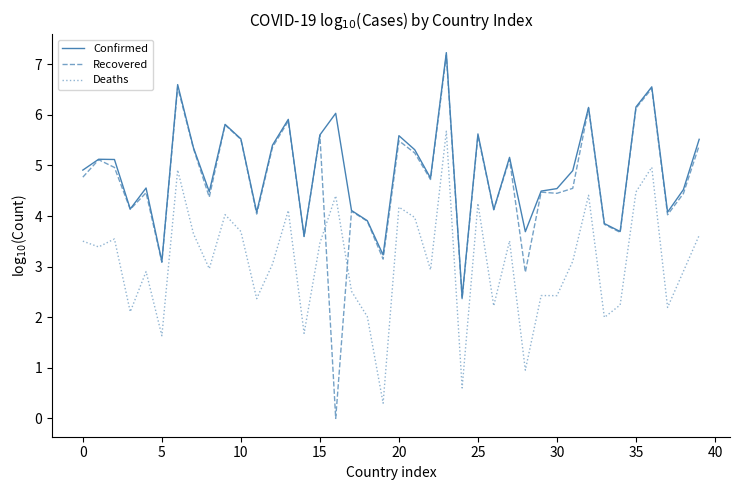

True or false: Deaths and Recovered intersect in this chart.

True